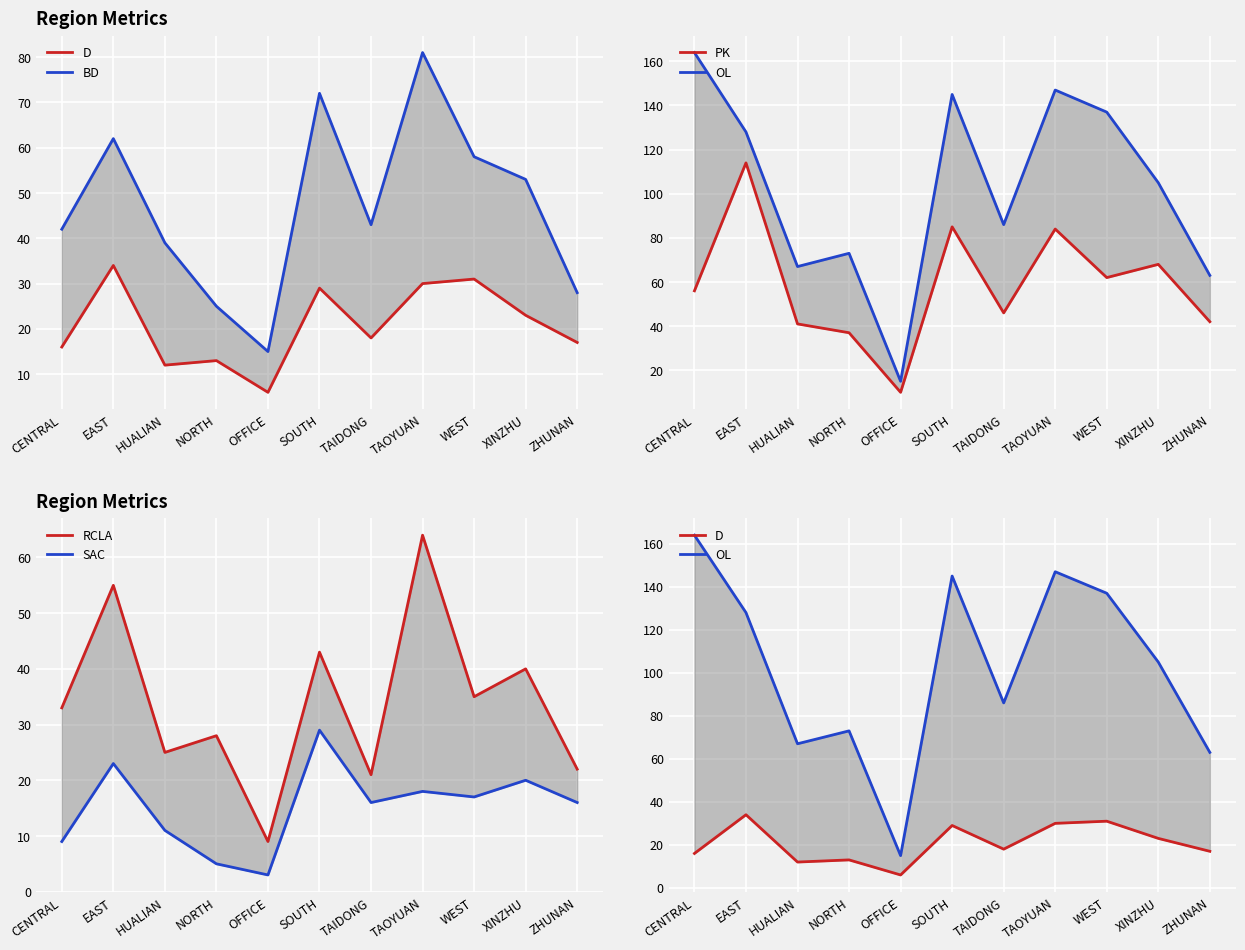

Reading left to right, list all the values displayed in this chart.

D: 16	34	12	13	6	29	18	30	31	23	17
BD: 42	62	39	25	15	72	43	81	58	53	28
PK: 56	114	41	37	10	85	46	84	62	68	42
OL: 164	128	67	73	15	145	86	147	137	105	63
RCLA: 33	55	25	28	9	43	21	64	35	40	22
SAC: 9	23	11	5	3	29	16	18	17	20	16